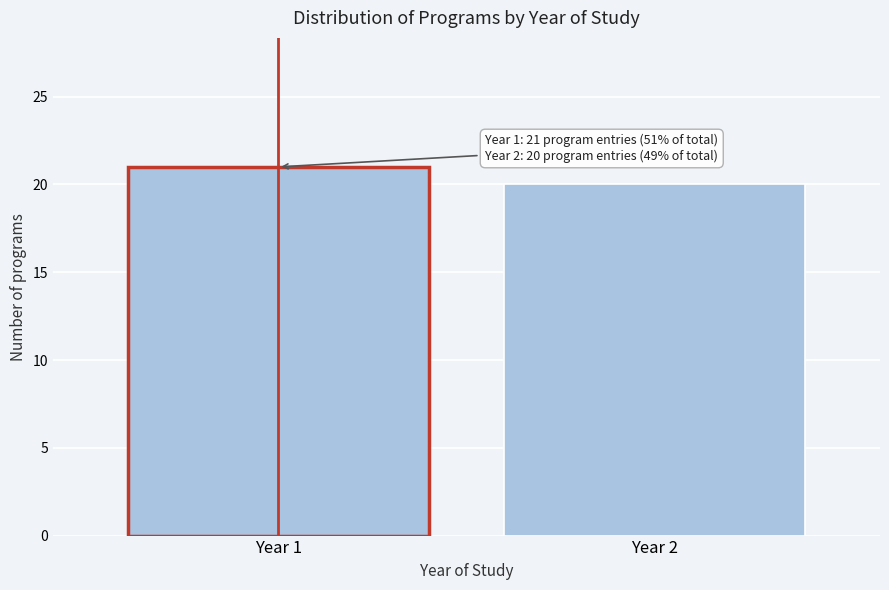

Reading left to right, transcribe all the data shown in this chart.

21	20